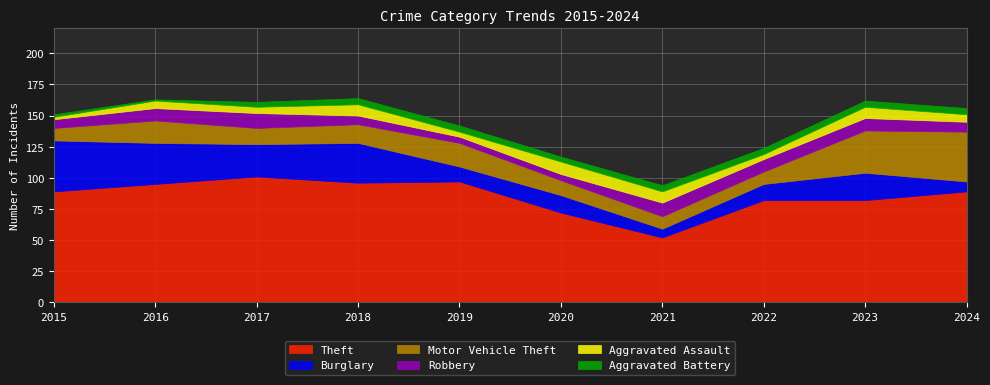

What is the value of the Motor Vehicle Theft point at the 7th from the left?

10